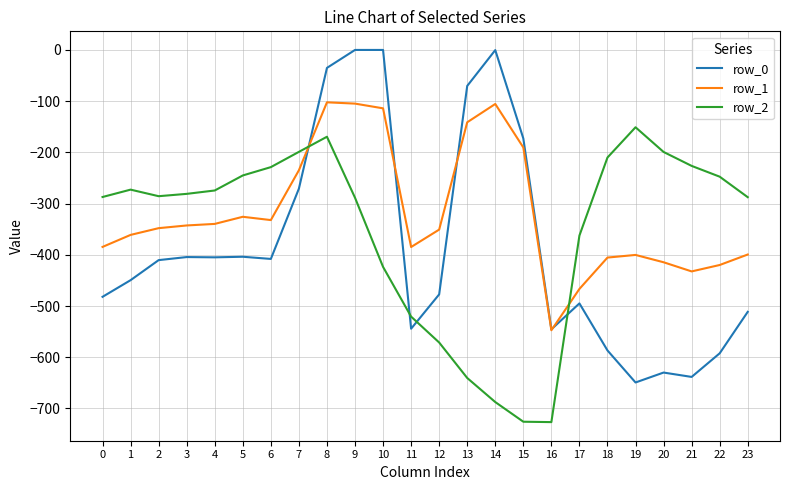

What is the minimum value shown in the chart?

-726.6